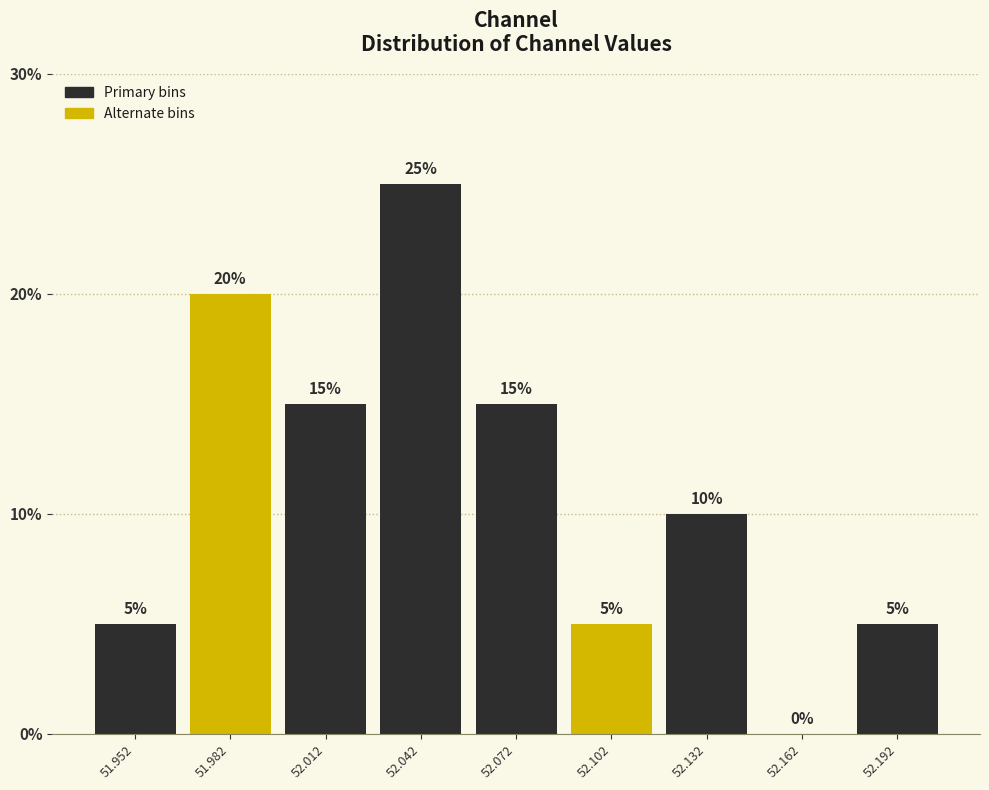

Reading left to right, list every bar in this chart as the range it spans on the x-axis followed by its height. The bar edges are not printed on the chart, so give them approximately, as read against the axis.

51.935 to 51.965: 5
51.965 to 51.995: 20
51.995 to 52.025: 15
52.025 to 52.055: 25
52.055 to 52.085: 15
52.085 to 52.115: 5
52.115 to 52.145: 10
52.145 to 52.175: 0
52.175 to 52.205: 5